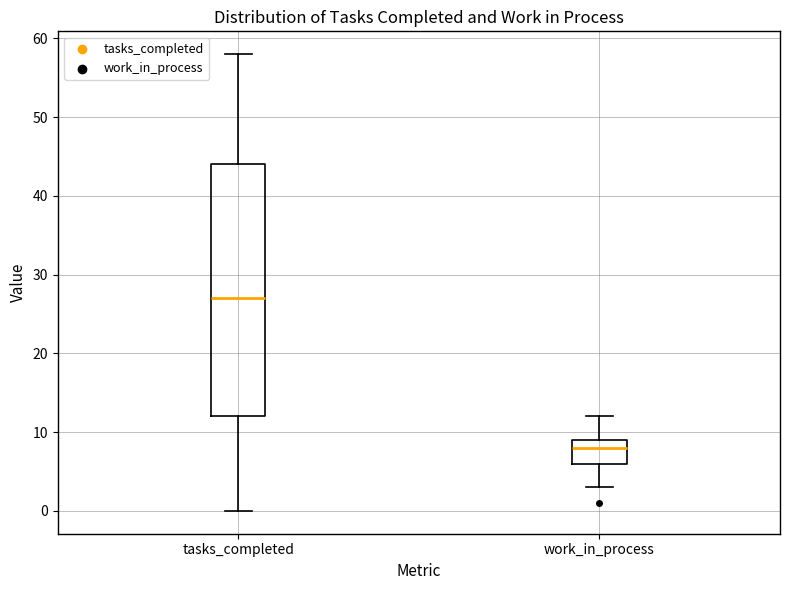

Reading left to right, transcribe this box plot: for each box, give where its median line is, the range the box spans, and where its two whiskers end, as read against the y-axis. The values are not printed on the chart, so give them approximately, as read against the axis.

tasks_completed: median 27, box 12 to 44, whiskers 0 to 58
work_in_process: median 8, box 6 to 9, whiskers 3 to 12